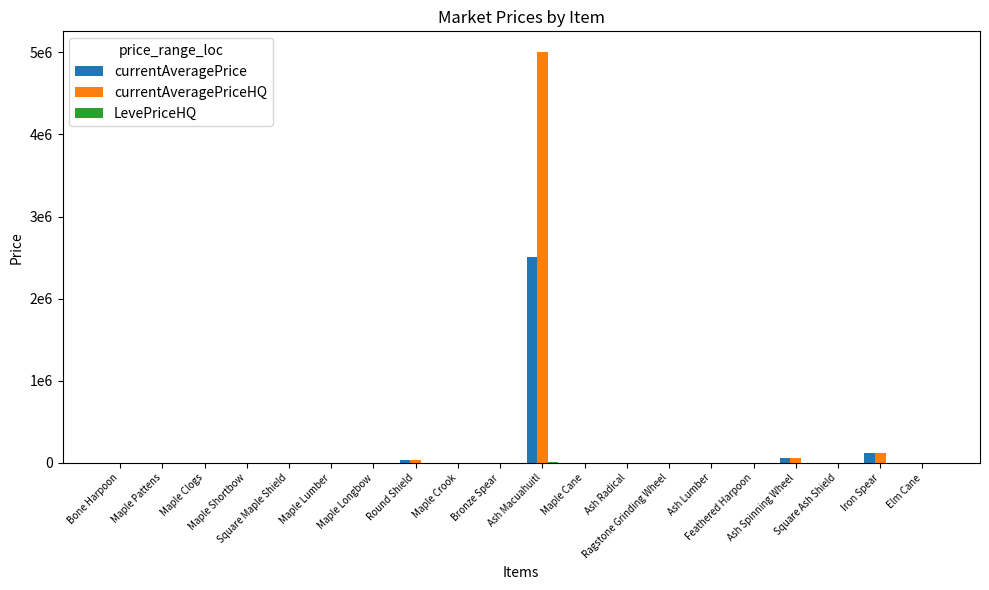

Is the value of currentAveragePrice at Ash Macuahuitl greater than the value of LevePriceHQ at Maple Pattens?

Yes